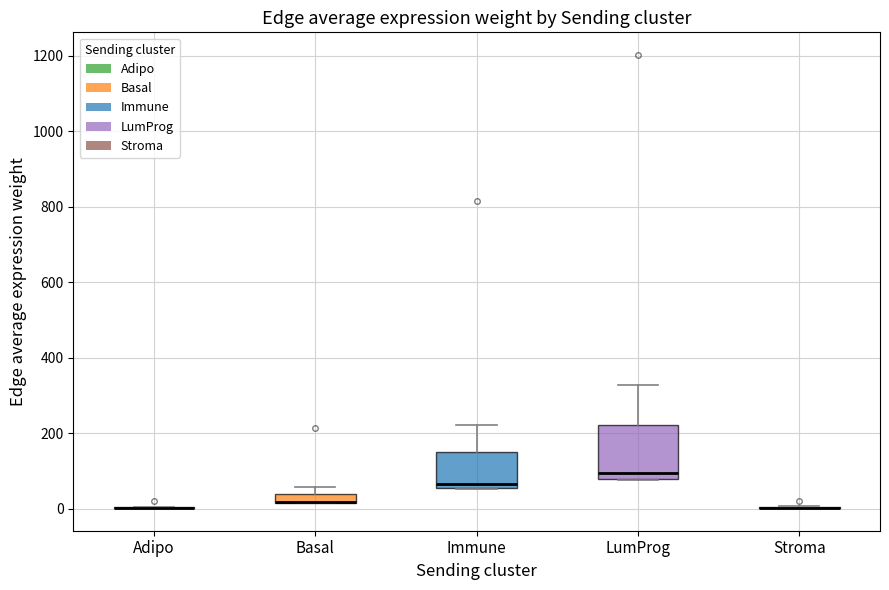

Comparing the boxes themselves (not the whiskers), which one is the tallest?

LumProg